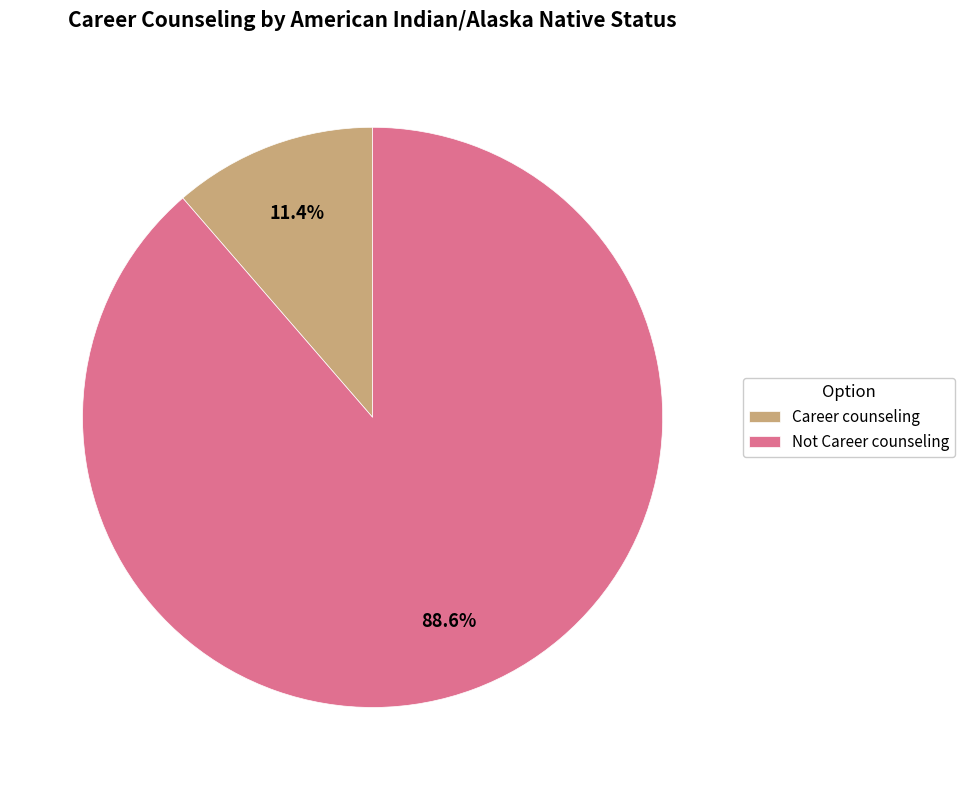

Between Not Career counseling and Career counseling, which is larger?

Not Career counseling